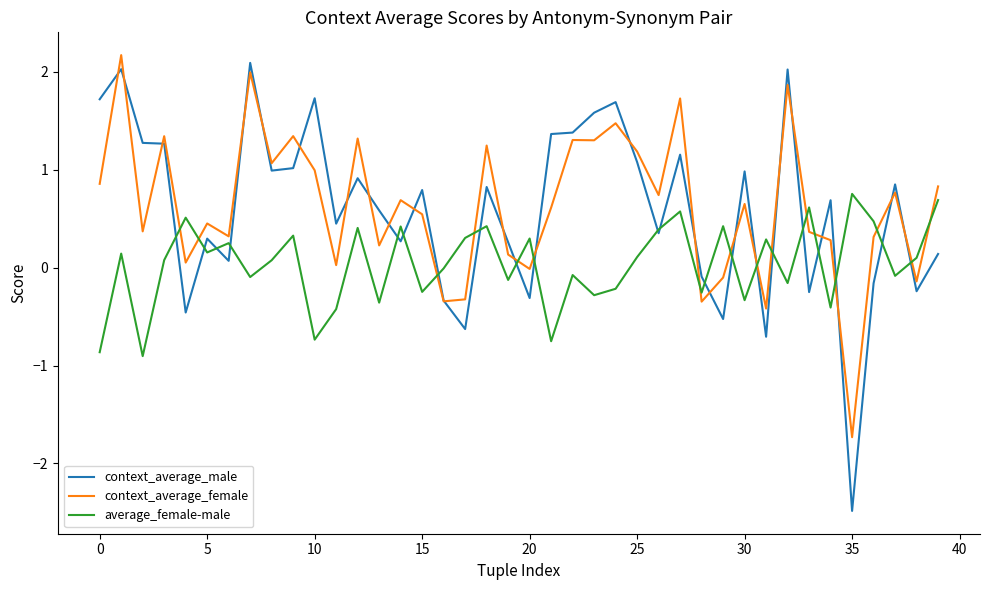

What is the highest value of the average_female-male series?

0.8